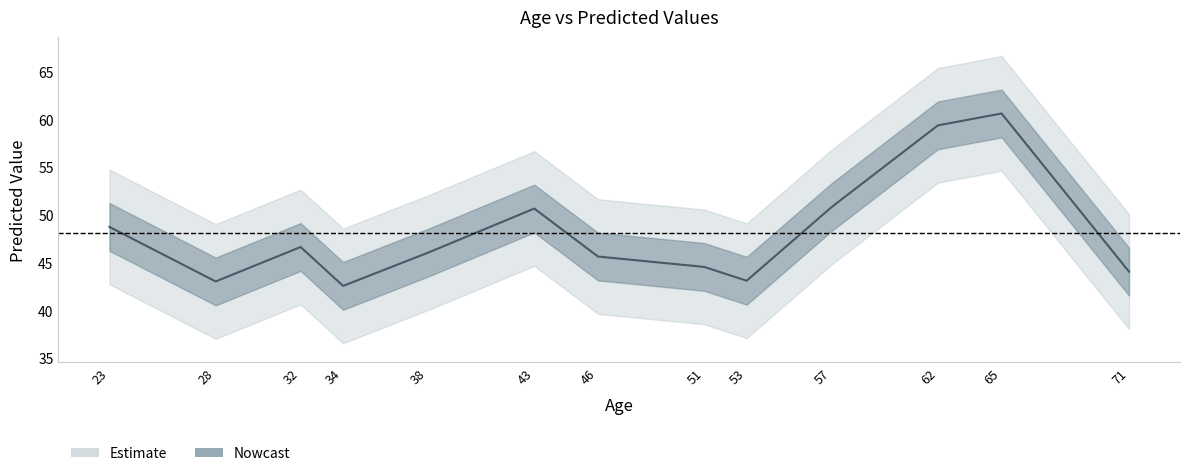

Which category has the lowest value across all series?

34